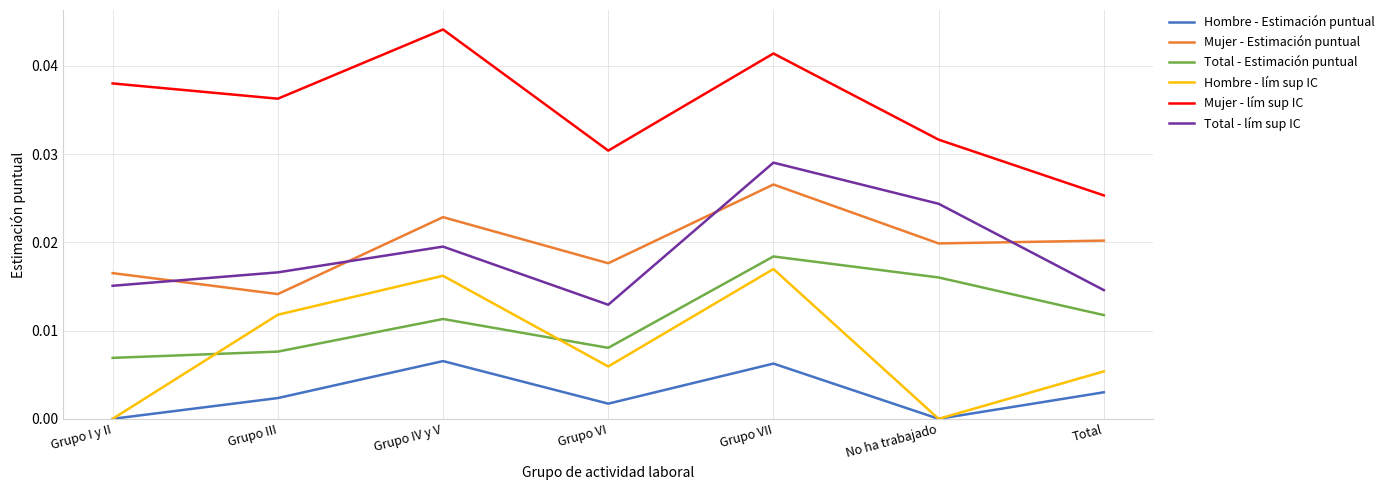

At how many categories does at least one series exceed 0?

7